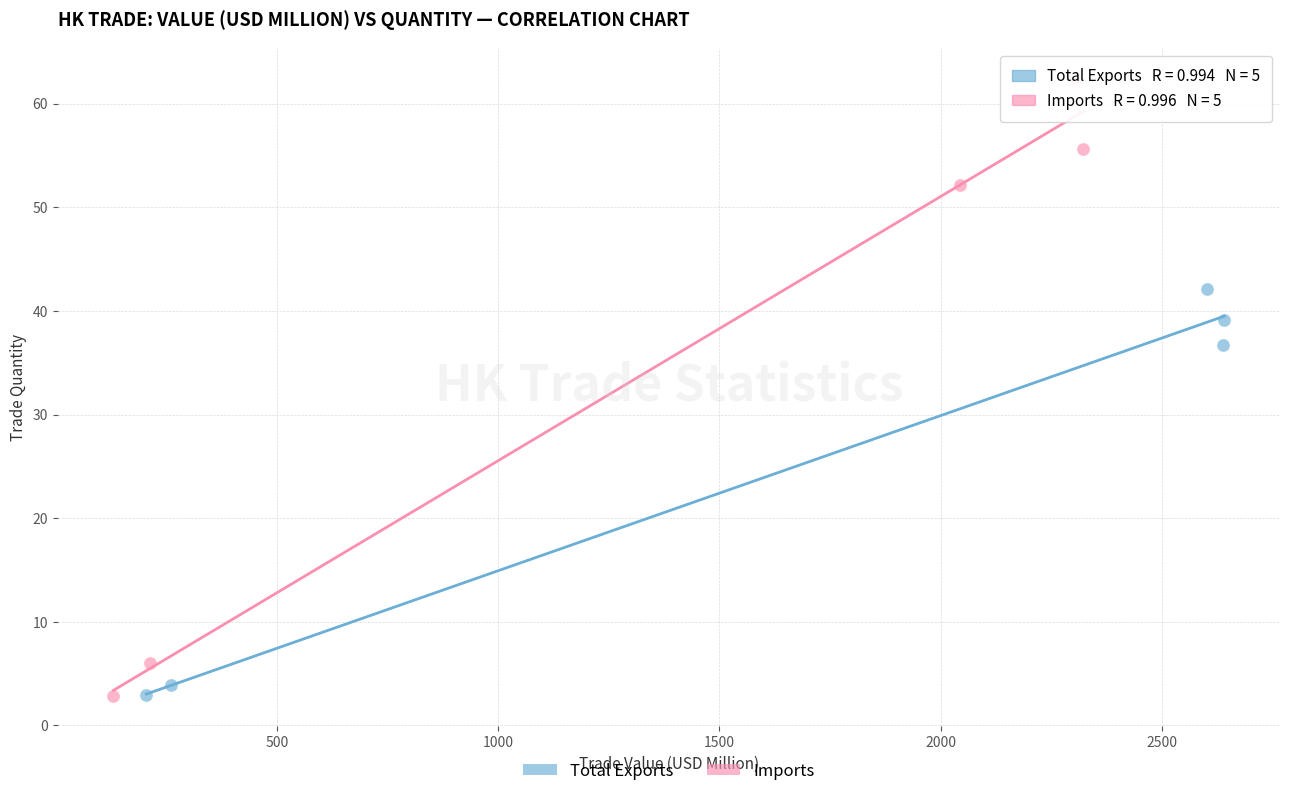

Which series has the widest spread of Y values?

Imports